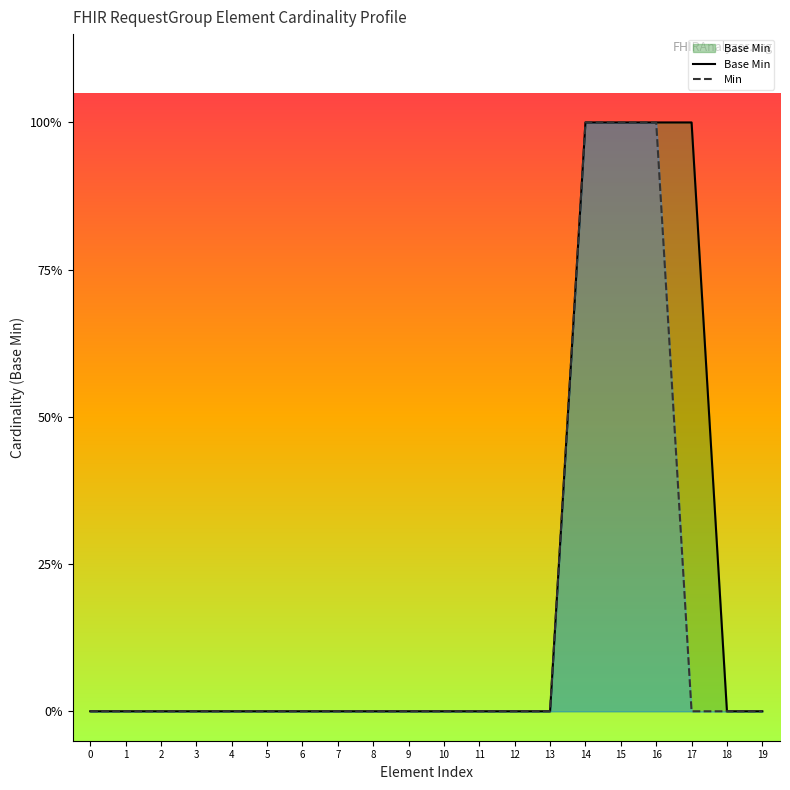

At which category is the sum across all series the highest?

14